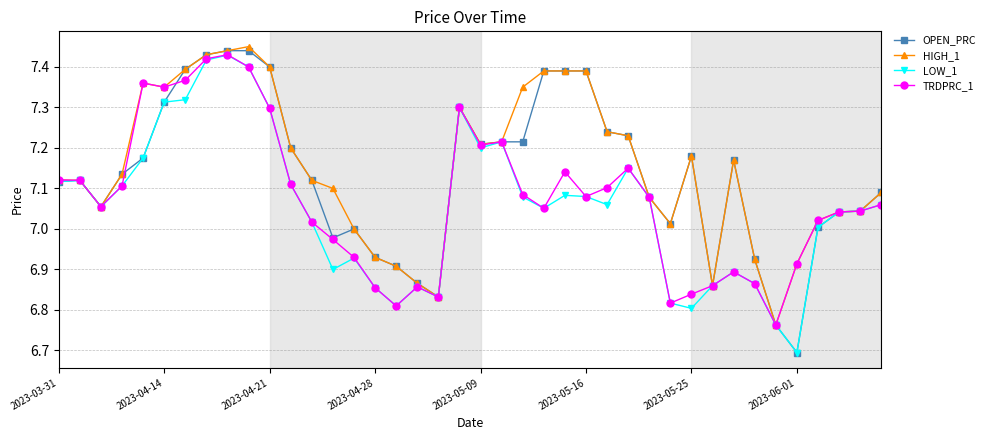

At how many categories does at least one series exceed 6?

40